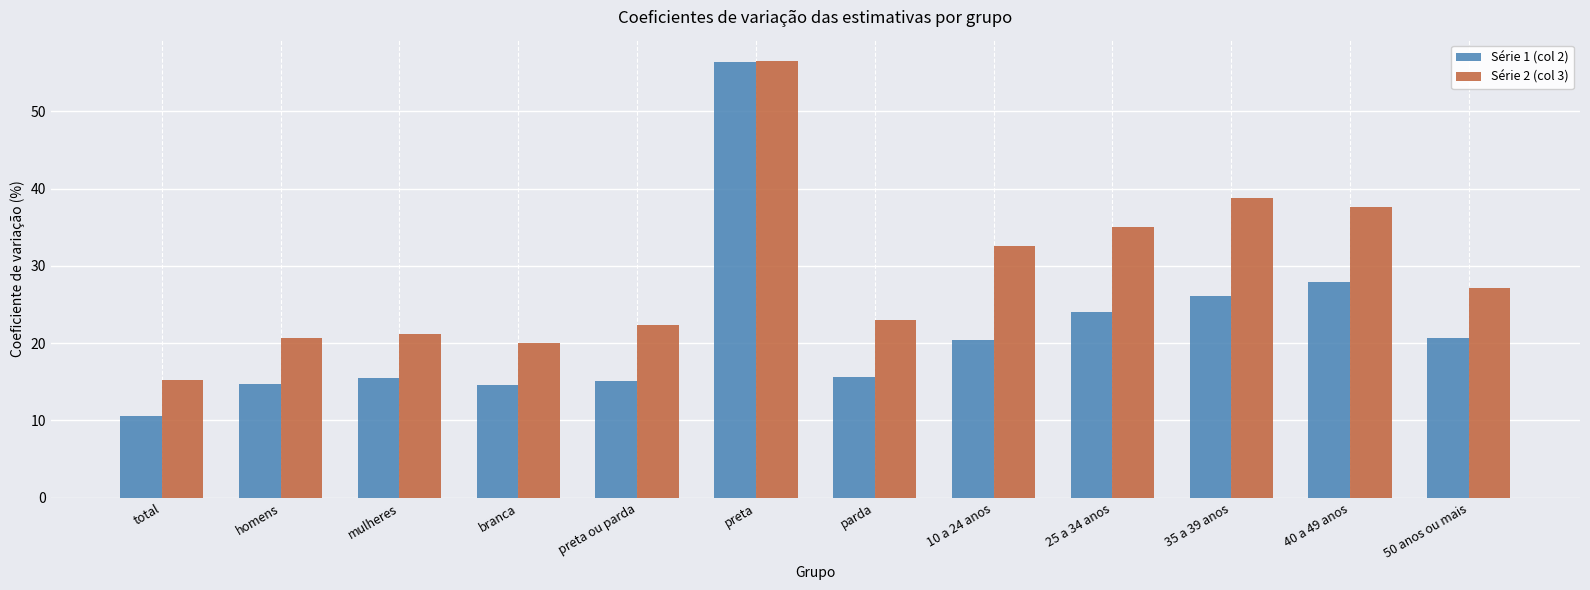

True or false: Série 2 (col 3) has a value of 33.2 at preta.

False